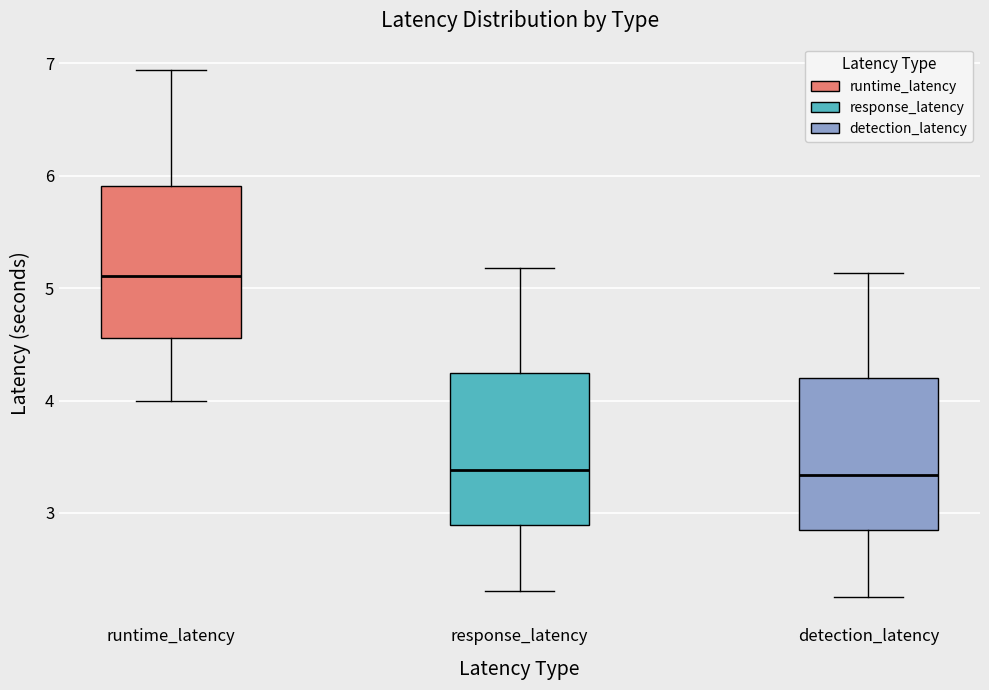

Which box has the highest median line?

runtime_latency